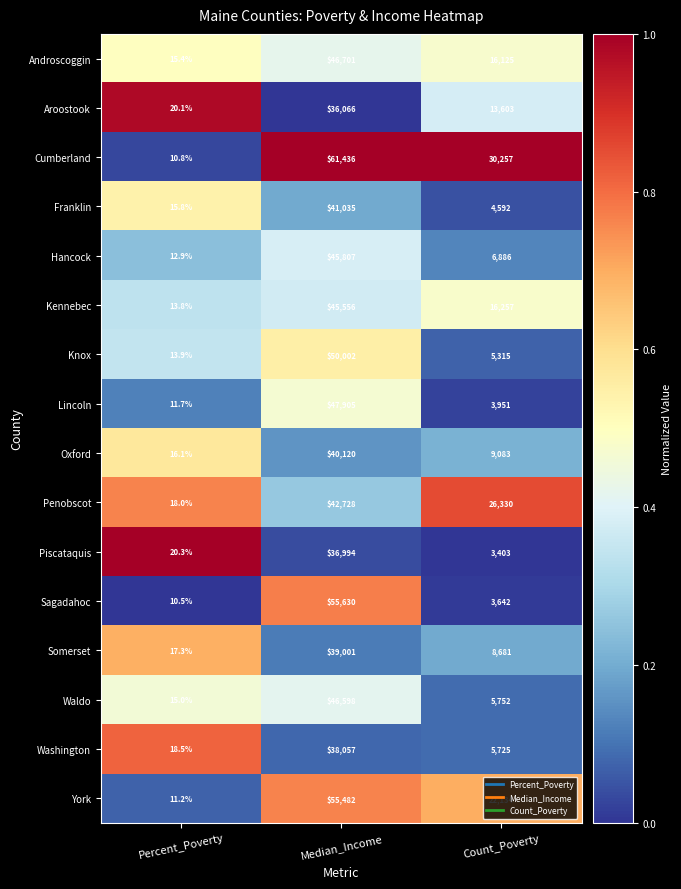

What is the minimum value for Knox?

13.9